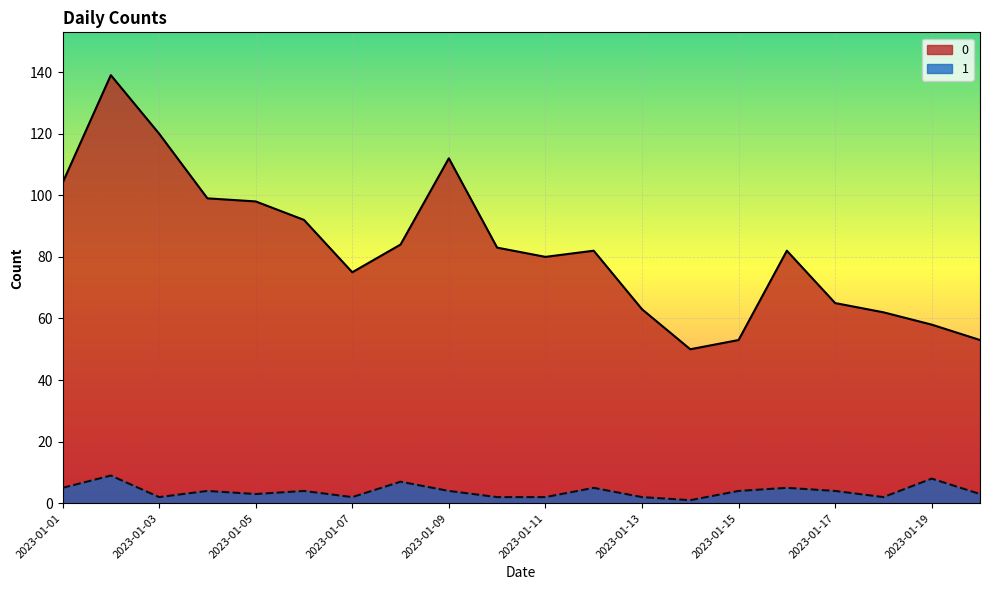

What is the sum of the 1 values at 2023-01-08 and 2023-01-20?

10